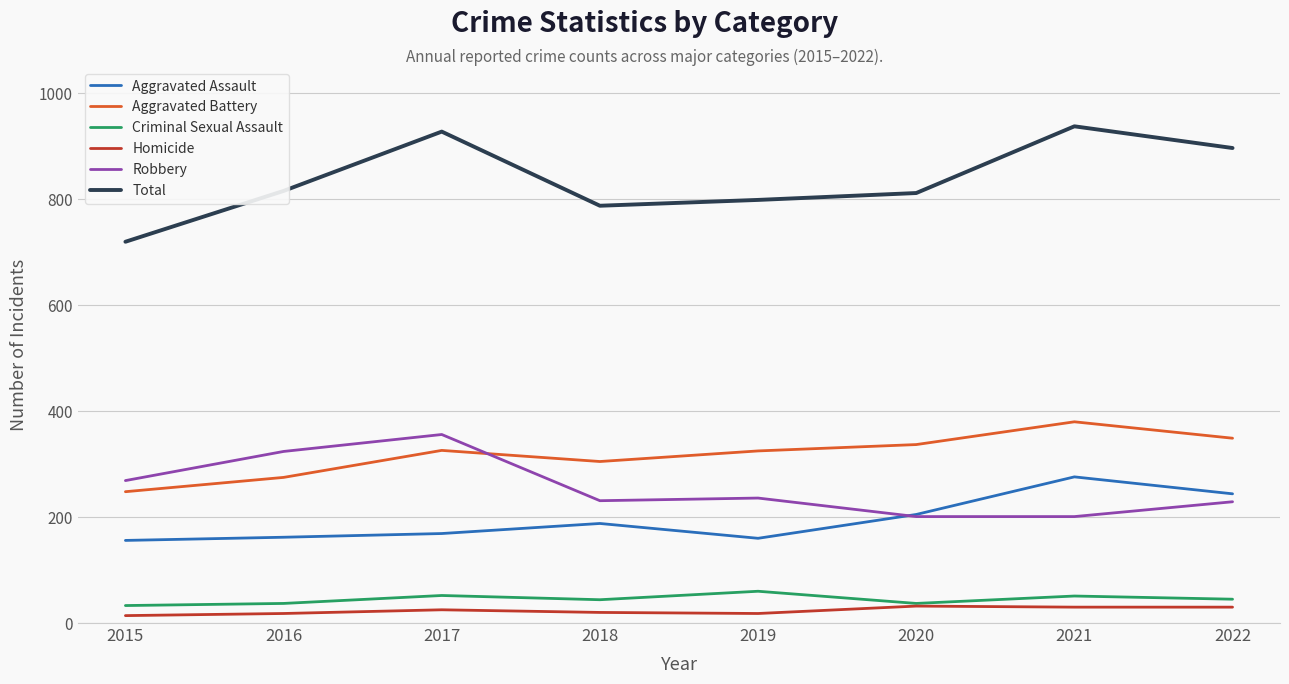

How many lines are shown in the chart?

6